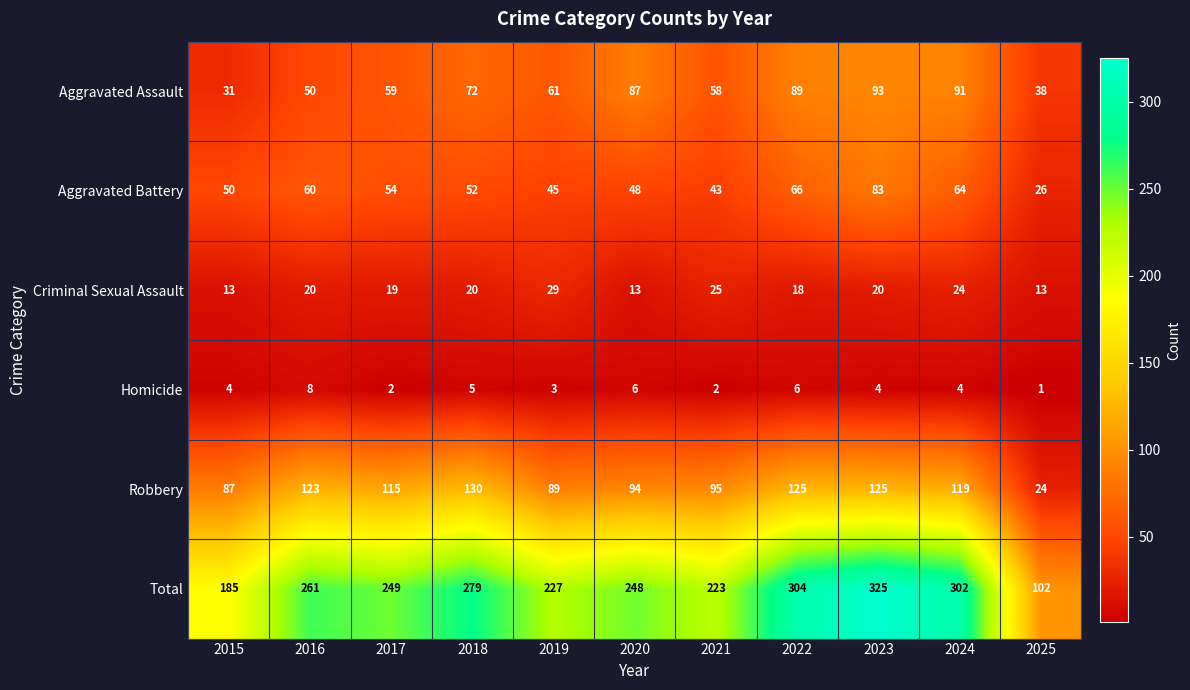

The Robbery series shows 56 at 2015. True or false?

False